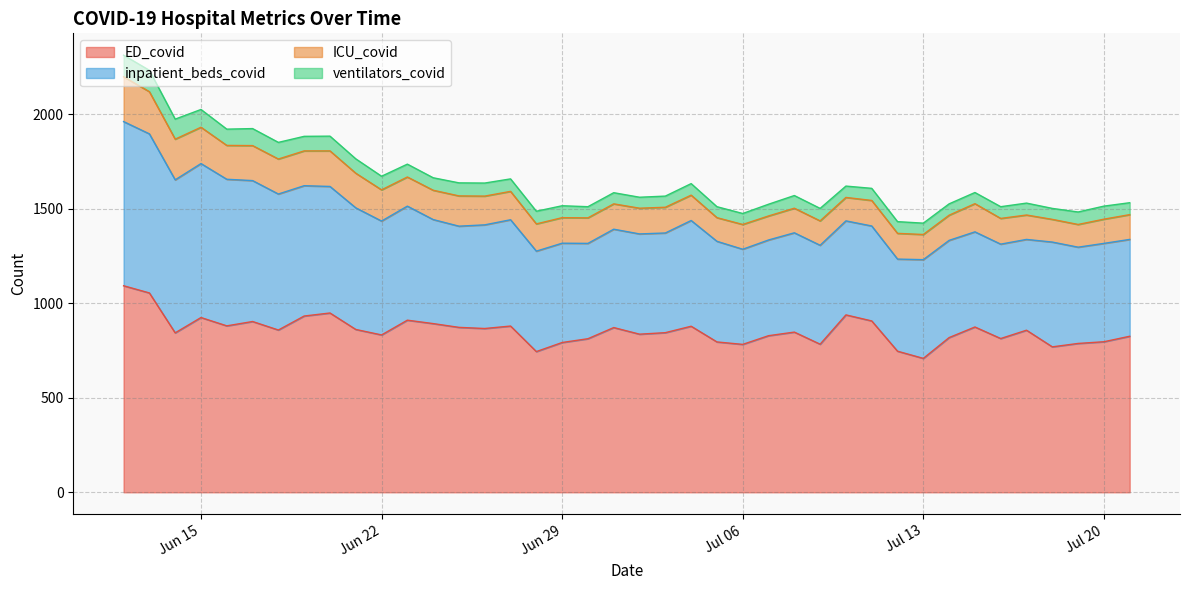

Which series has the largest range (max minus min)?

inpatient_beds_covid